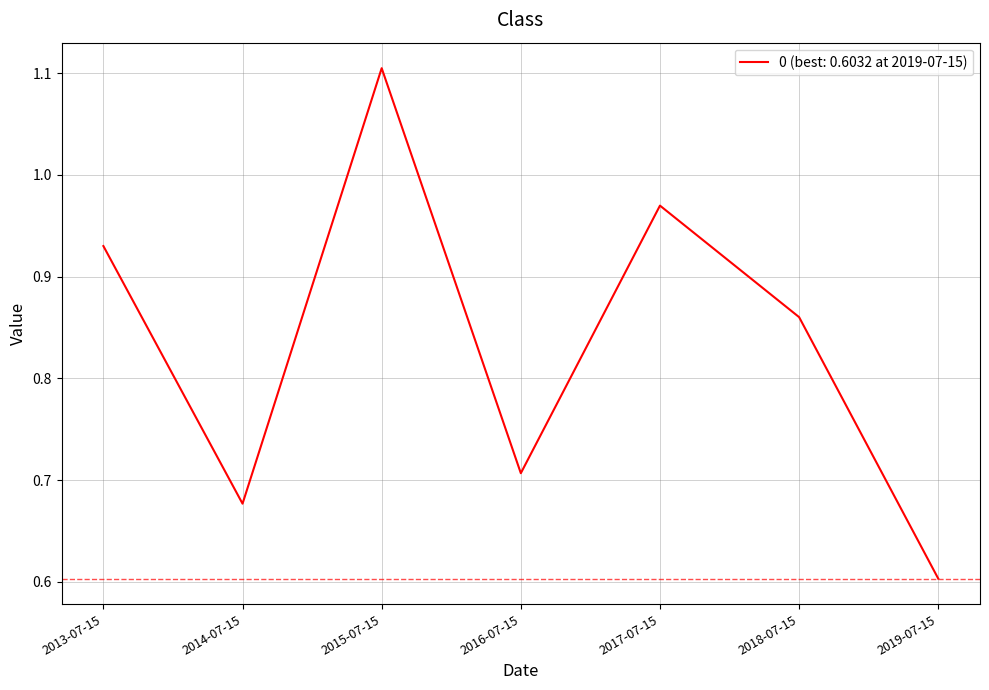

Where is the first local minimum?

2014-07-15